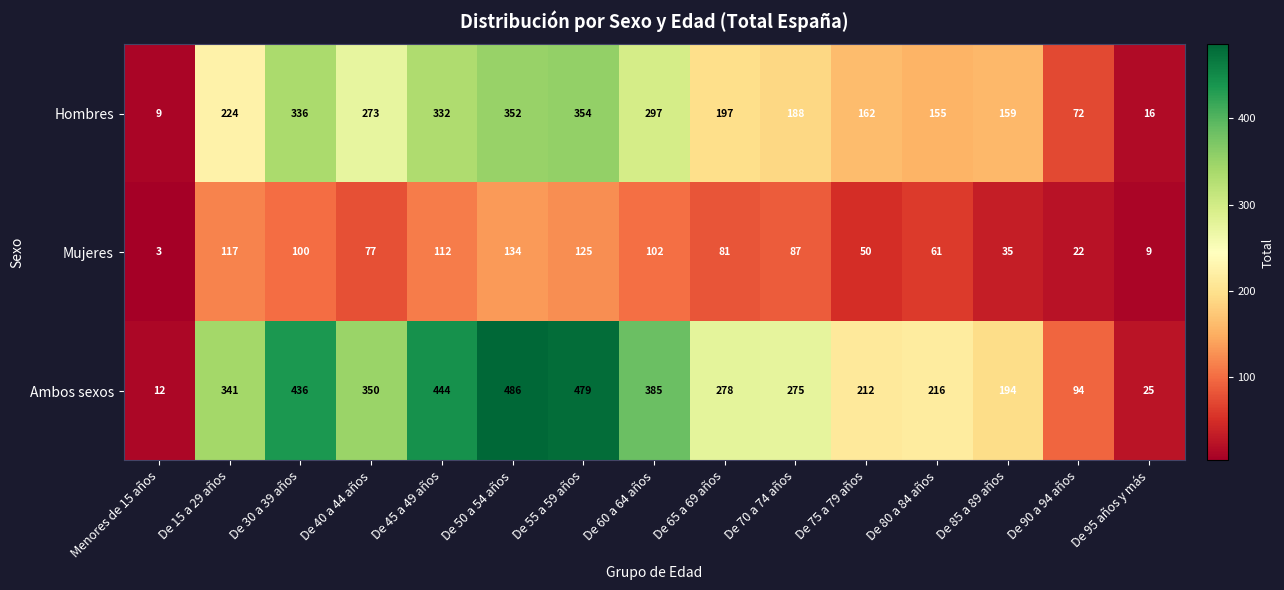

Which series has the widest spread of values?

Ambos sexos